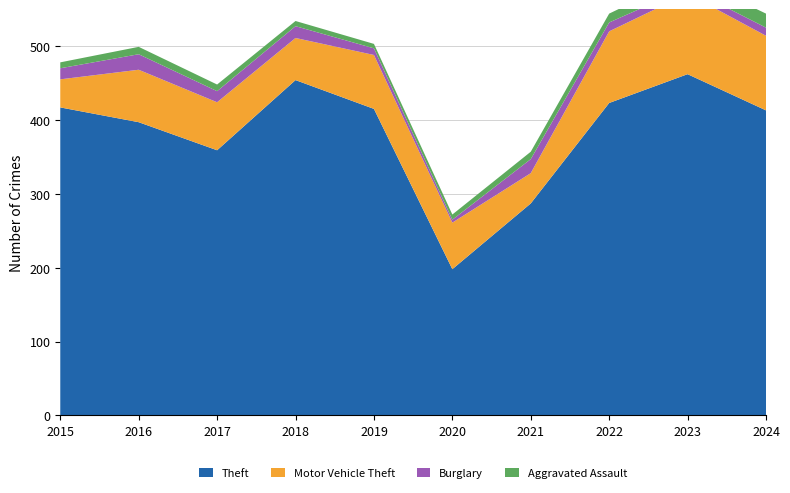

Reading left to right, list all the values displayed in this chart.

Theft: 417	397	359	454	415	198	287	423	462	413
Motor Vehicle Theft: 38	71	65	57	73	63	41	97	109	101
Burglary: 15	21	15	16	9	4	19	12	8	11
Aggravated Assault: 8	10	9	7	6	7	10	12	16	19